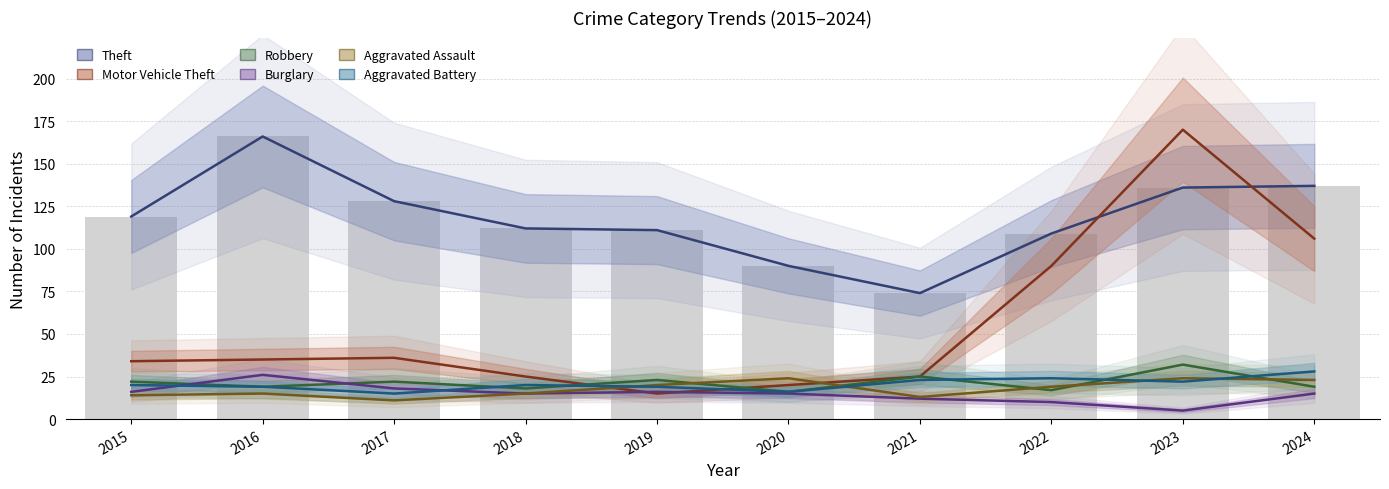

Reading left to right, what are all the values shown in this chart?

Theft: 2015=119	2016=166	2017=128	2018=112	2019=111	2020=90	2021=74	2022=109	2023=136	2024=137
Motor Vehicle Theft: 2015=34	2016=35	2017=36	2018=25	2019=15	2020=20	2021=25	2022=90	2023=170	2024=106
Robbery: 2015=22	2016=19	2017=22	2018=18	2019=23	2020=16	2021=25	2022=17	2023=32	2024=19
Burglary: 2015=16	2016=26	2017=18	2018=15	2019=16	2020=15	2021=12	2022=10	2023=5	2024=15
Aggravated Assault: 2015=14	2016=15	2017=11	2018=15	2019=20	2020=24	2021=13	2022=19	2023=24	2024=23
Aggravated Battery: 2015=20	2016=19	2017=15	2018=20	2019=19	2020=16	2021=23	2022=24	2023=22	2024=28